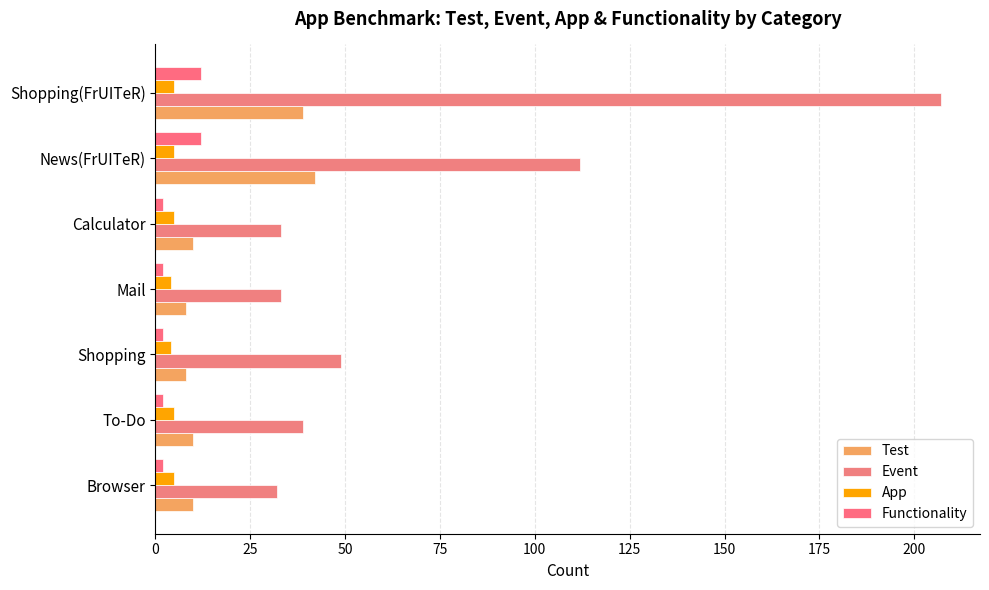

Count the number of categories in the chart.

7